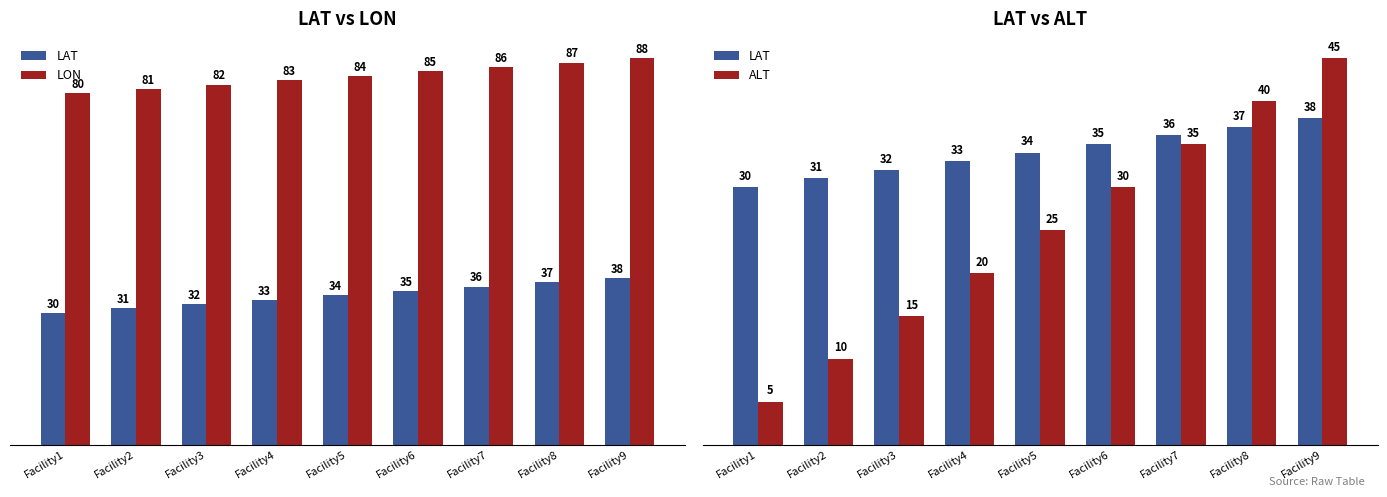

Which series has the largest total across all categories?

LON